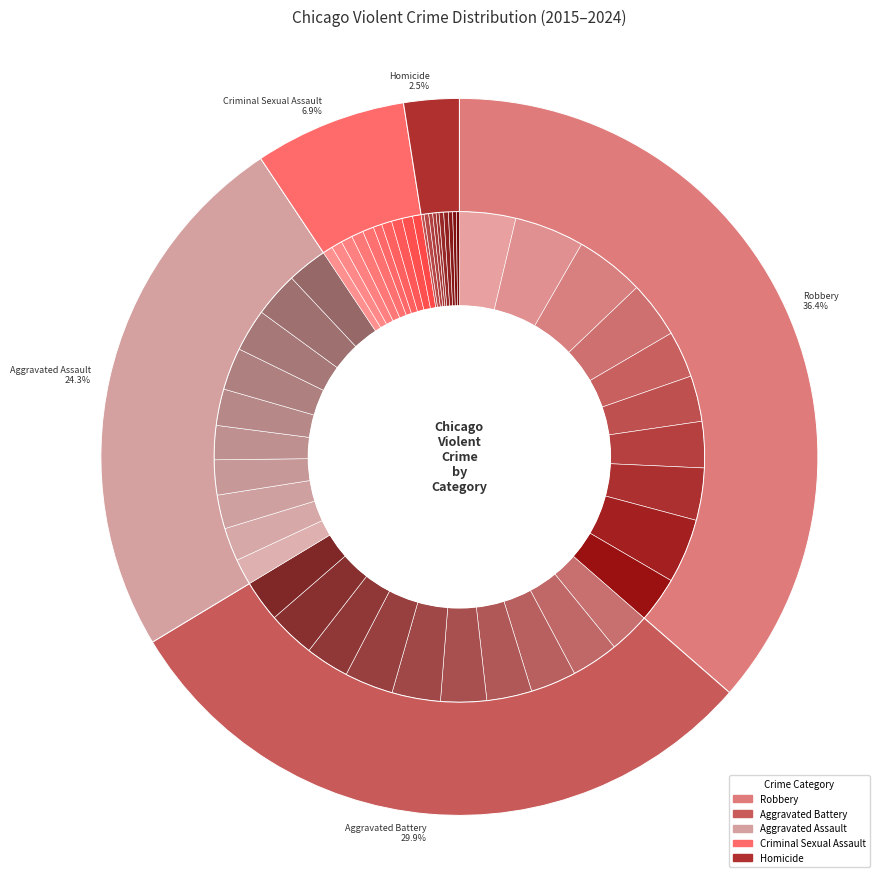

Does 7 represent more than half of the total?

No